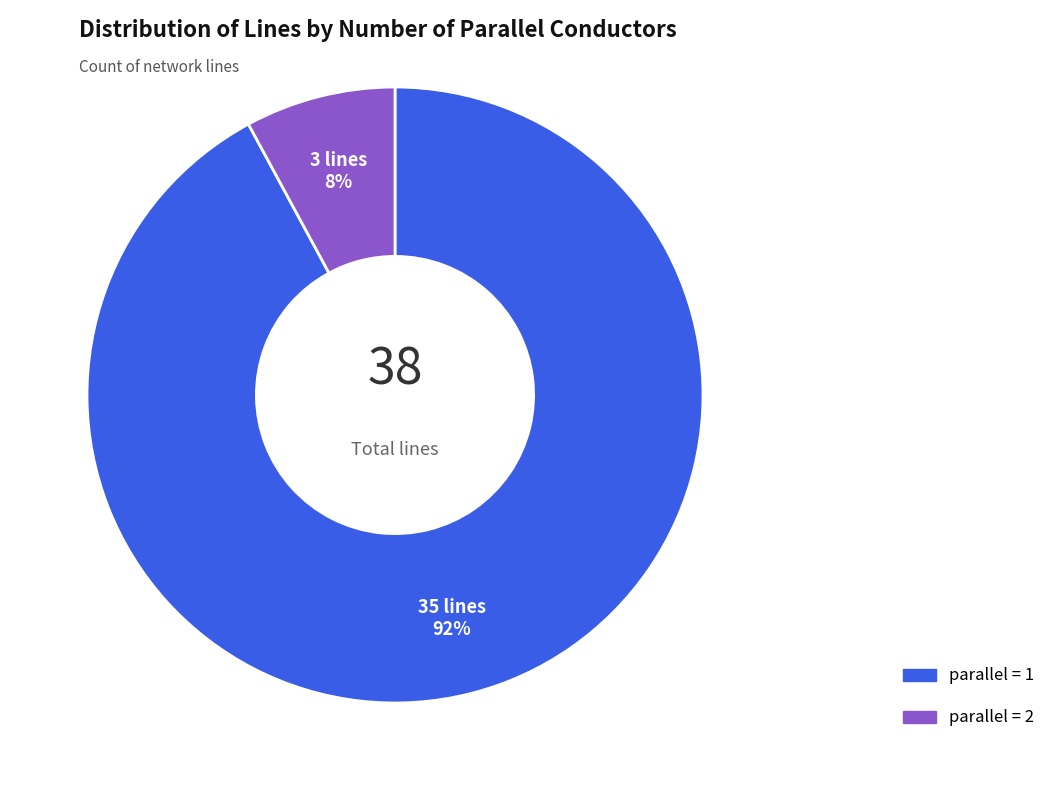

Does any single category account for the majority?

Yes